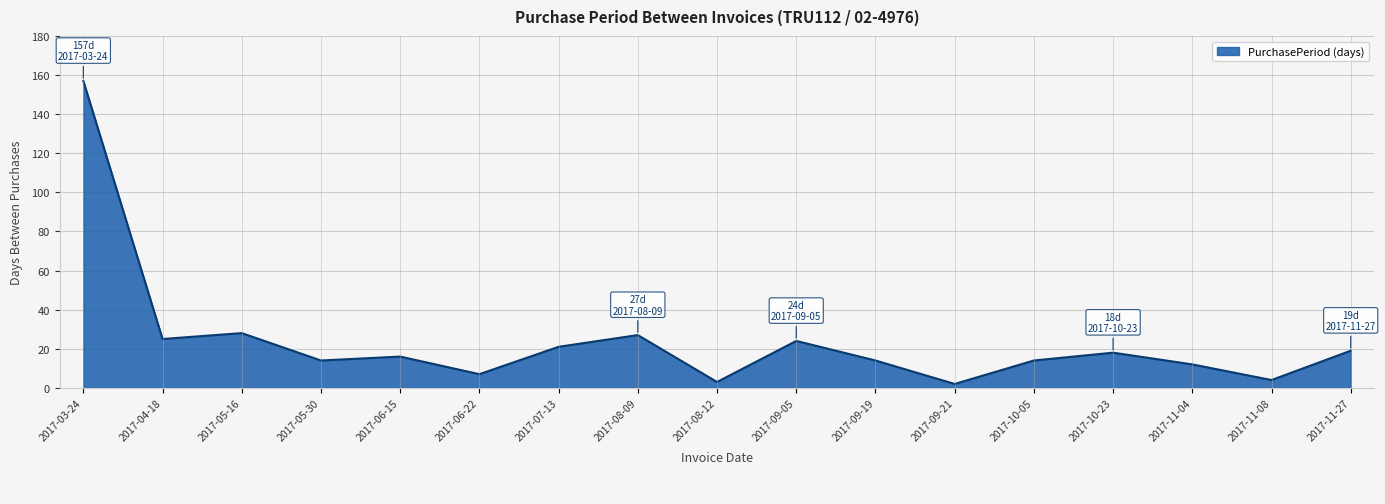

Reading left to right, what are all the values shown in this chart?

2017-03-24=157	2017-04-18=25	2017-05-16=28	2017-05-30=14	2017-06-15=16	2017-06-22=7	2017-07-13=21	2017-08-09=27	2017-08-12=3	2017-09-05=24	2017-09-19=14	2017-09-21=2	2017-10-05=14	2017-10-23=18	2017-11-04=12	2017-11-08=4	2017-11-27=19